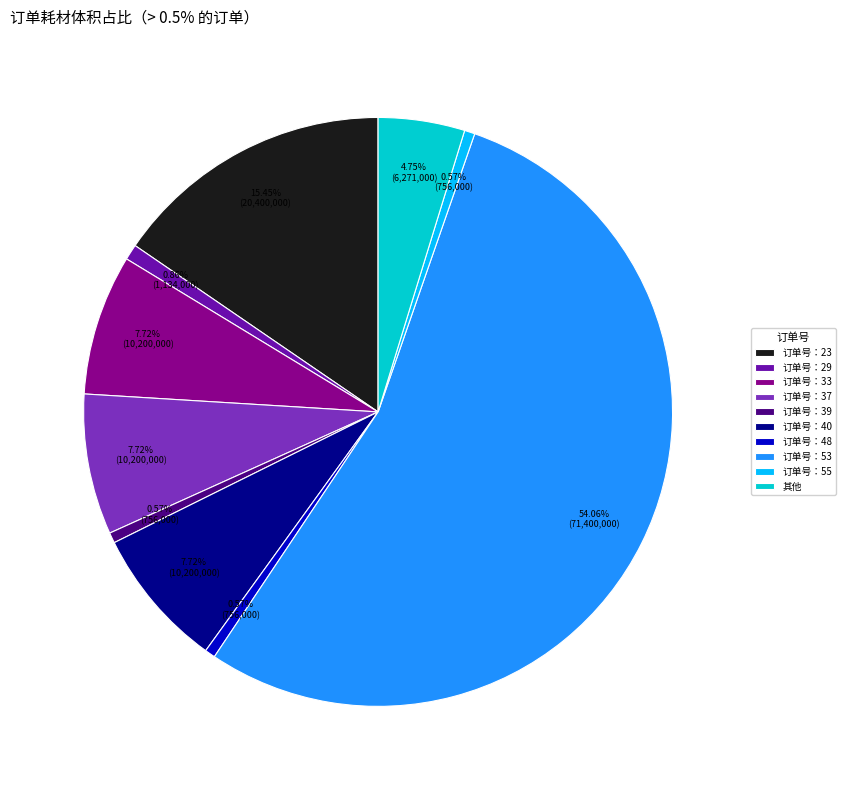

Which slice is the largest?

订单号：53